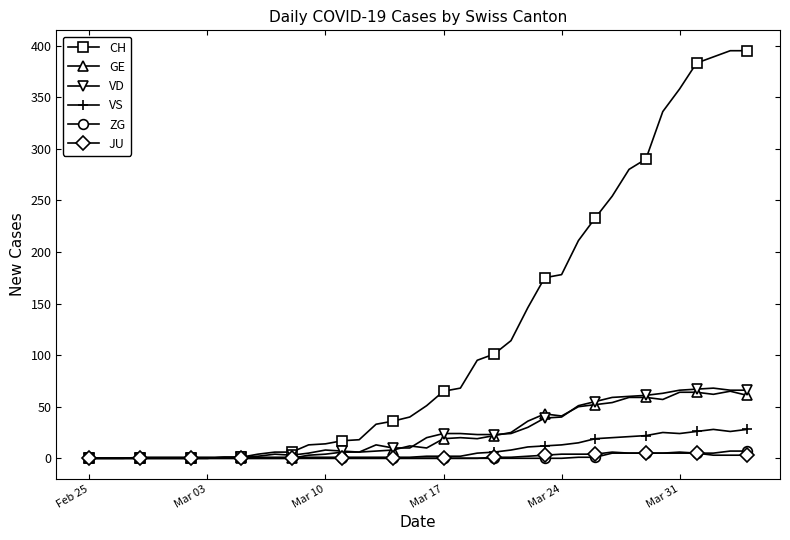

What is the sum of all JU values?

59